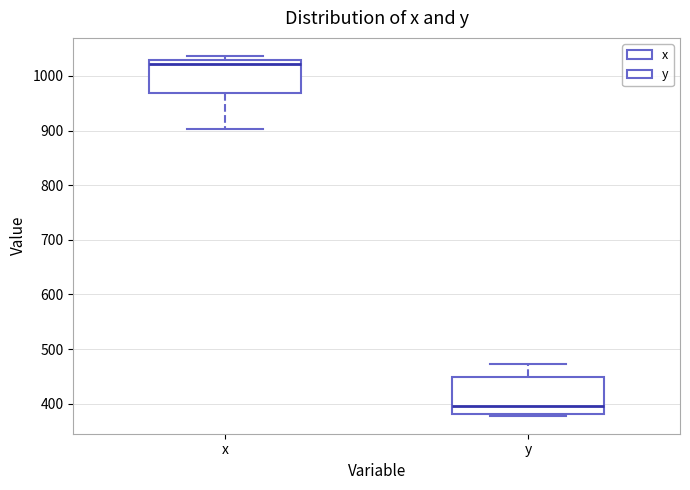

Where is the upper edge of the box for x on the y-axis? The values are not printed on the chart, so give them approximately, as read against the axis.

1030